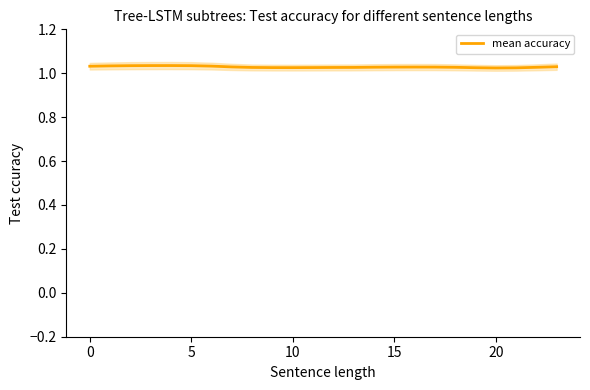

Where is the data nearest to the value 1?

20